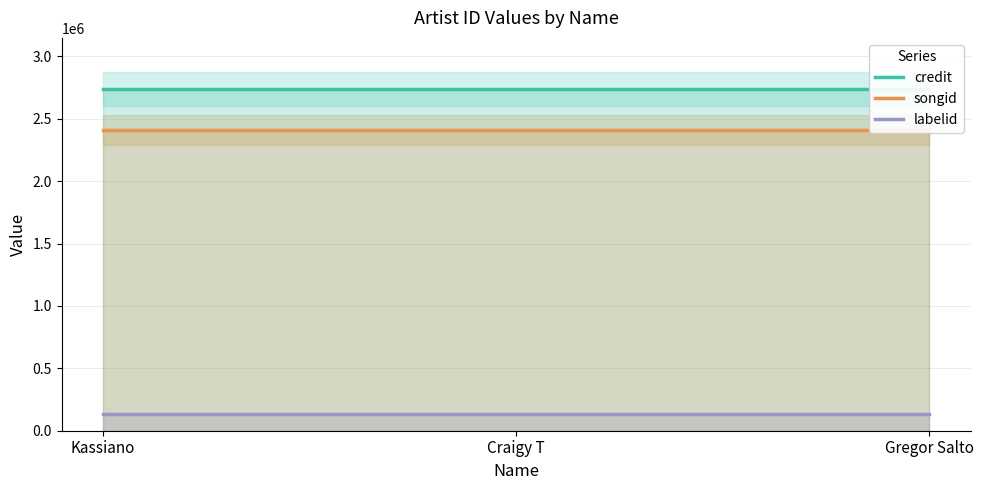

Rank the categories by labelid value from lowest to highest.

Kassiano, Craigy T, Gregor Salto